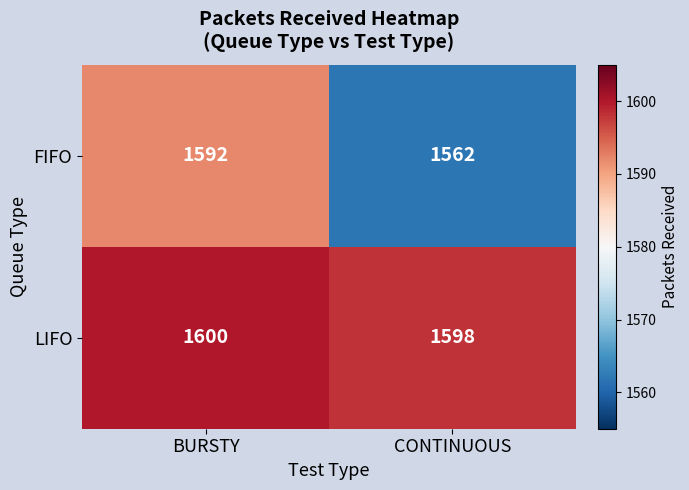

True or false: FIFO has a value of 1592 at BURSTY.

True